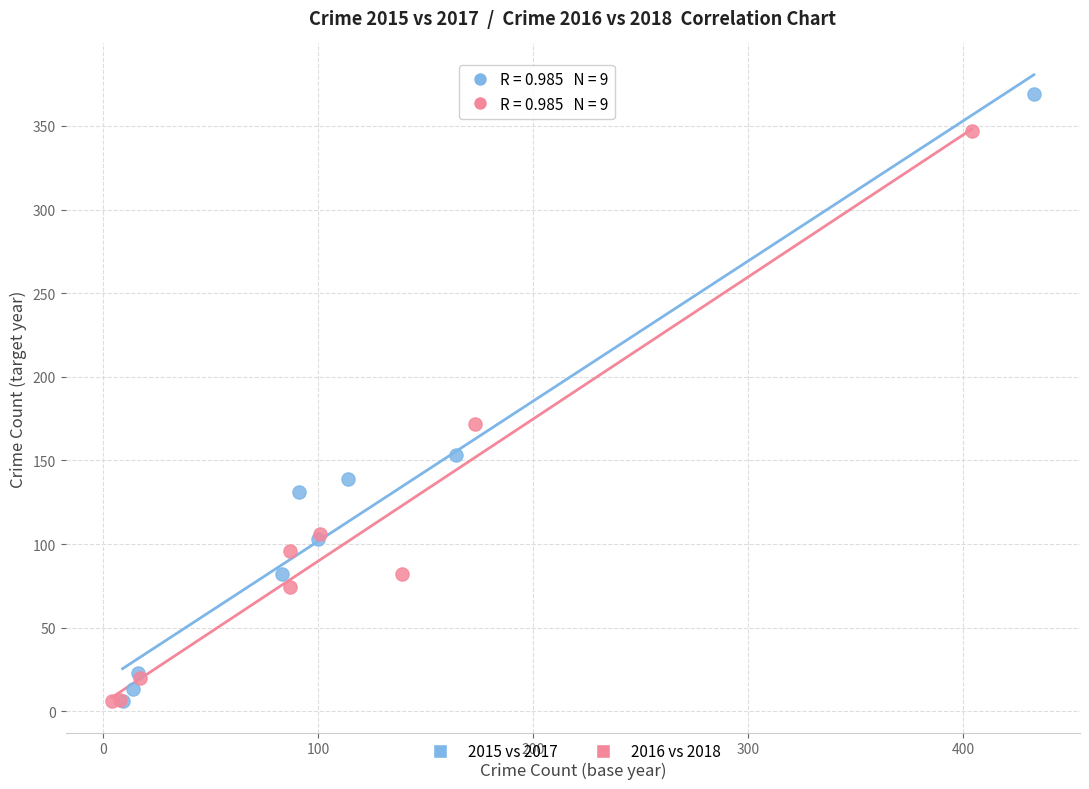

Which series has the widest spread of Y values?

2015 vs 2017